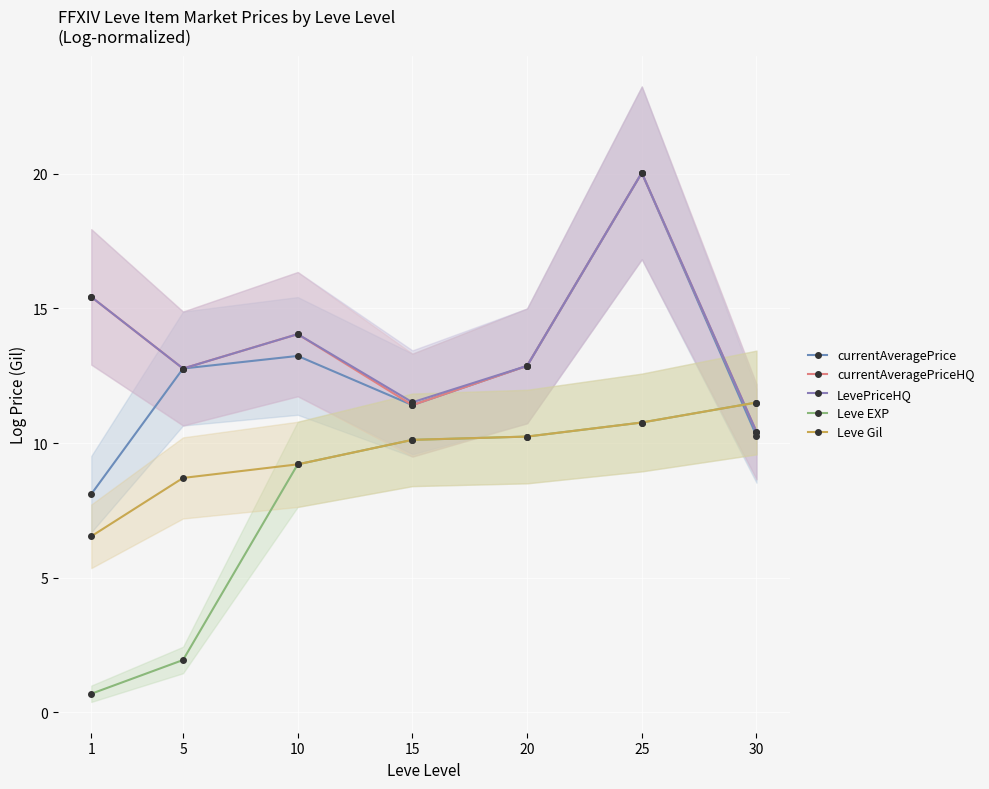

Reading left to right, what are all the values shown in this chart?

currentAveragePrice: 8.1	12.8	13.2	11.4	12.9	20.0	10.3
currentAveragePriceHQ: 15.4	12.8	14.0	11.4	12.9	20.0	10.4
LevePriceHQ: 15.4	12.8	14.0	11.5	12.9	20.0	10.4
Leve EXP: 0.7	1.9	9.2	10.1	10.2	10.8	11.5
Leve Gil: 6.5	8.7	9.2	10.1	10.2	10.8	11.5